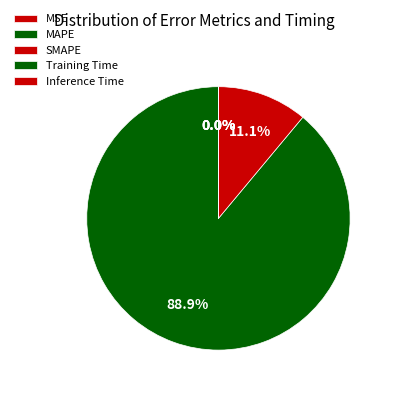

What percentage is the SMAPE slice, to the nearest percent?

11%